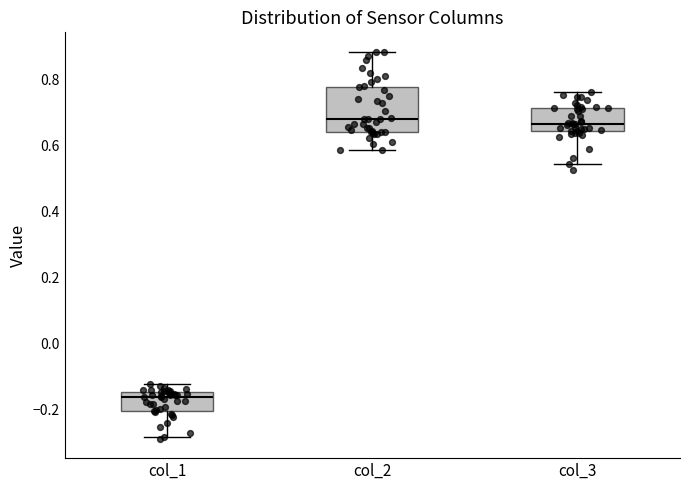

Reading left to right, transcribe this box plot: for each box, give where its median line is, the range the box spans, and where its two whiskers end, as read against the y-axis. The values are not printed on the chart, so give them approximately, as read against the axis.

col_1: median -0.16, box -0.20 to -0.14, whiskers -0.28 to -0.12
col_2: median 0.68, box 0.64 to 0.78, whiskers 0.58 to 0.88
col_3: median 0.66, box 0.64 to 0.72, whiskers 0.54 to 0.76